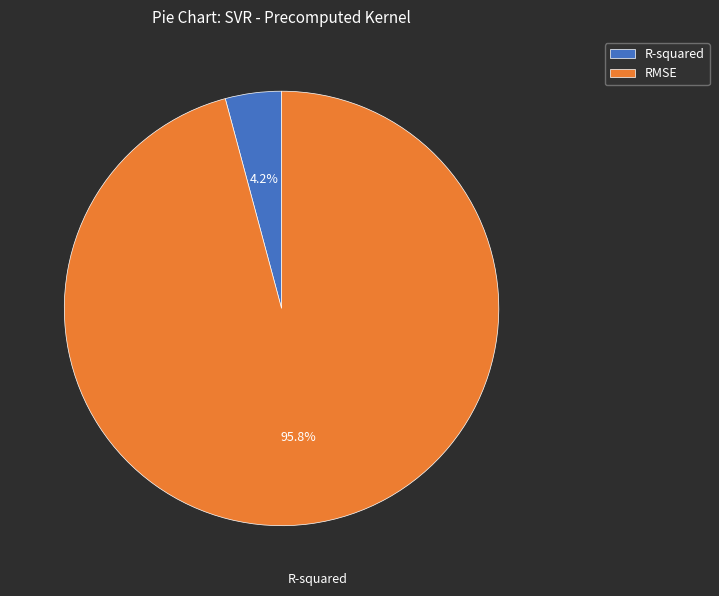

How many slices are in this pie chart?

2